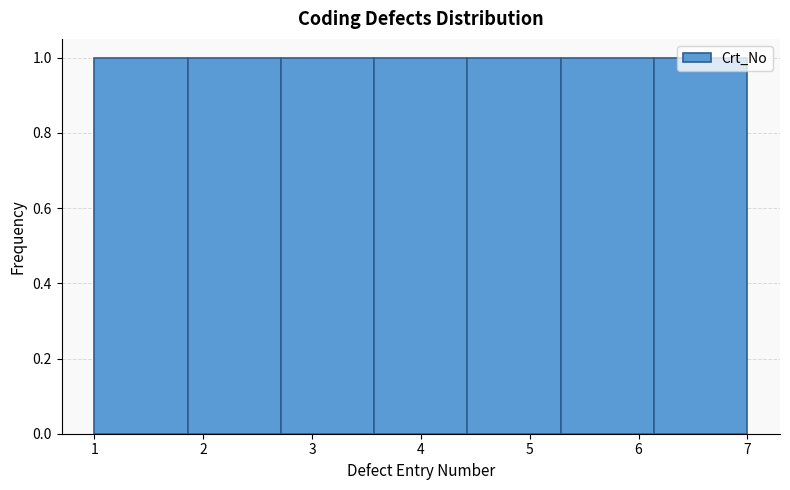

What is the height of the bar covering 4.4 to 5.3 on the x-axis? Neither the bar edges nor the heights are printed on the chart, so give them approximately, as read against the axes.

1